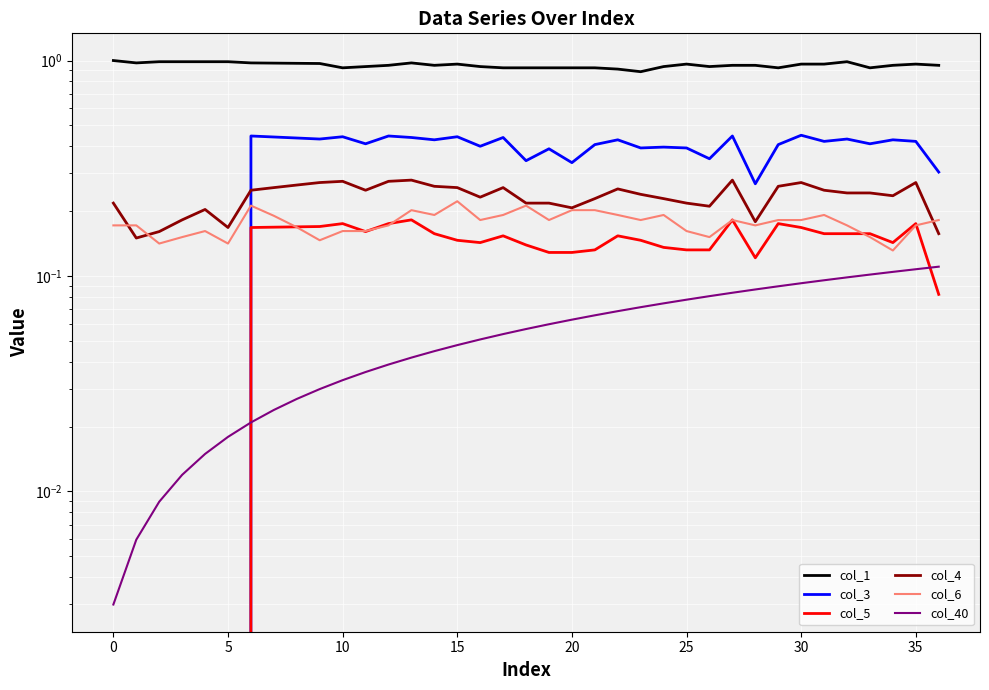

What is the sum of all col_40 values?

2.1